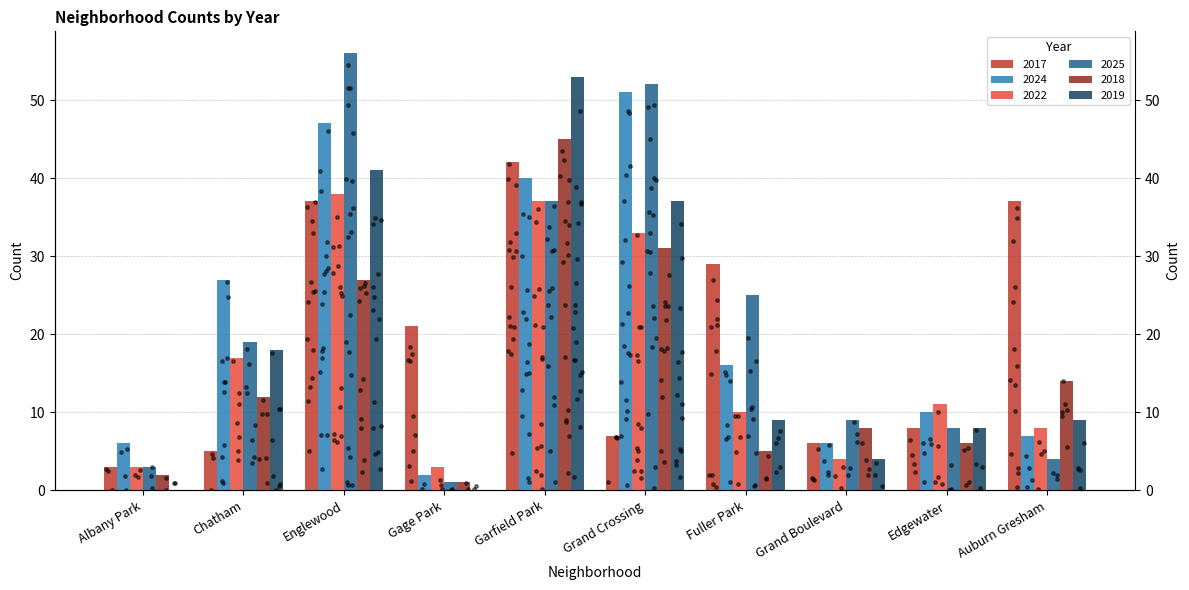

Is the value of 2025 at Edgewater greater than the value of 2017 at Gage Park?

No